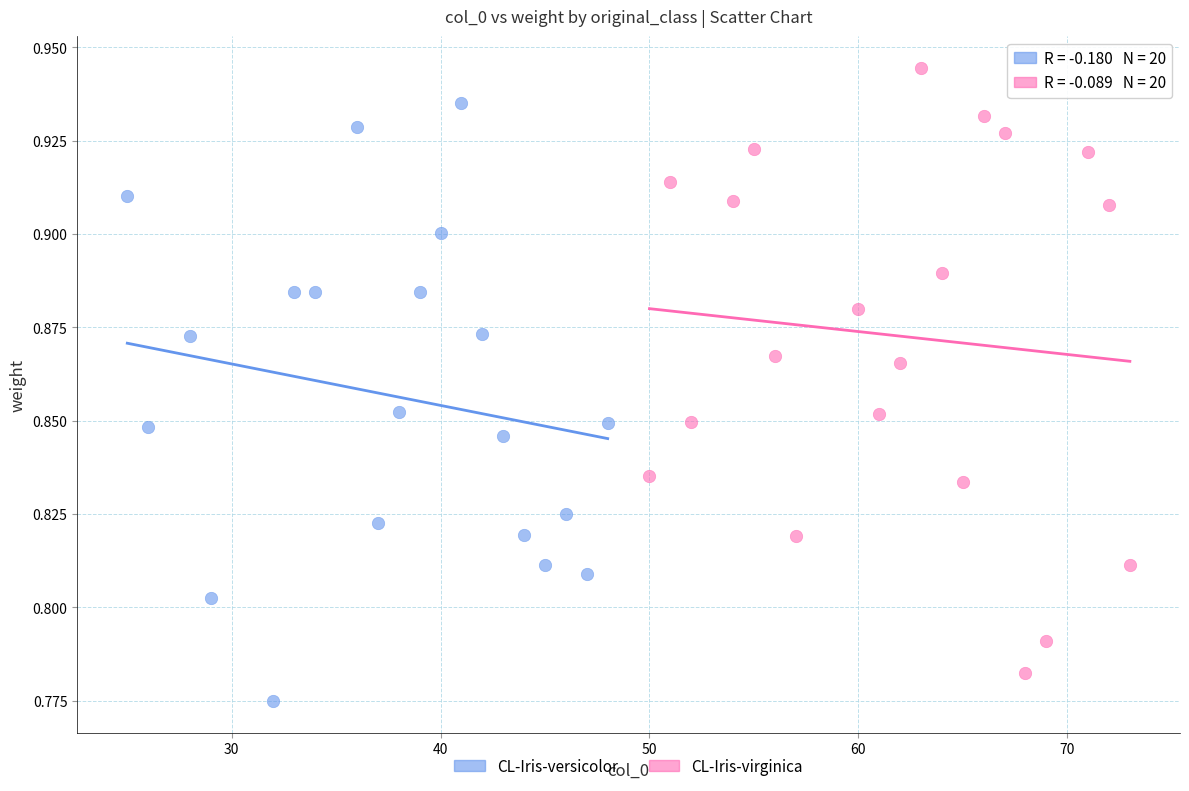

Which series reaches the minimum Y coordinate?

CL-Iris-versicolor